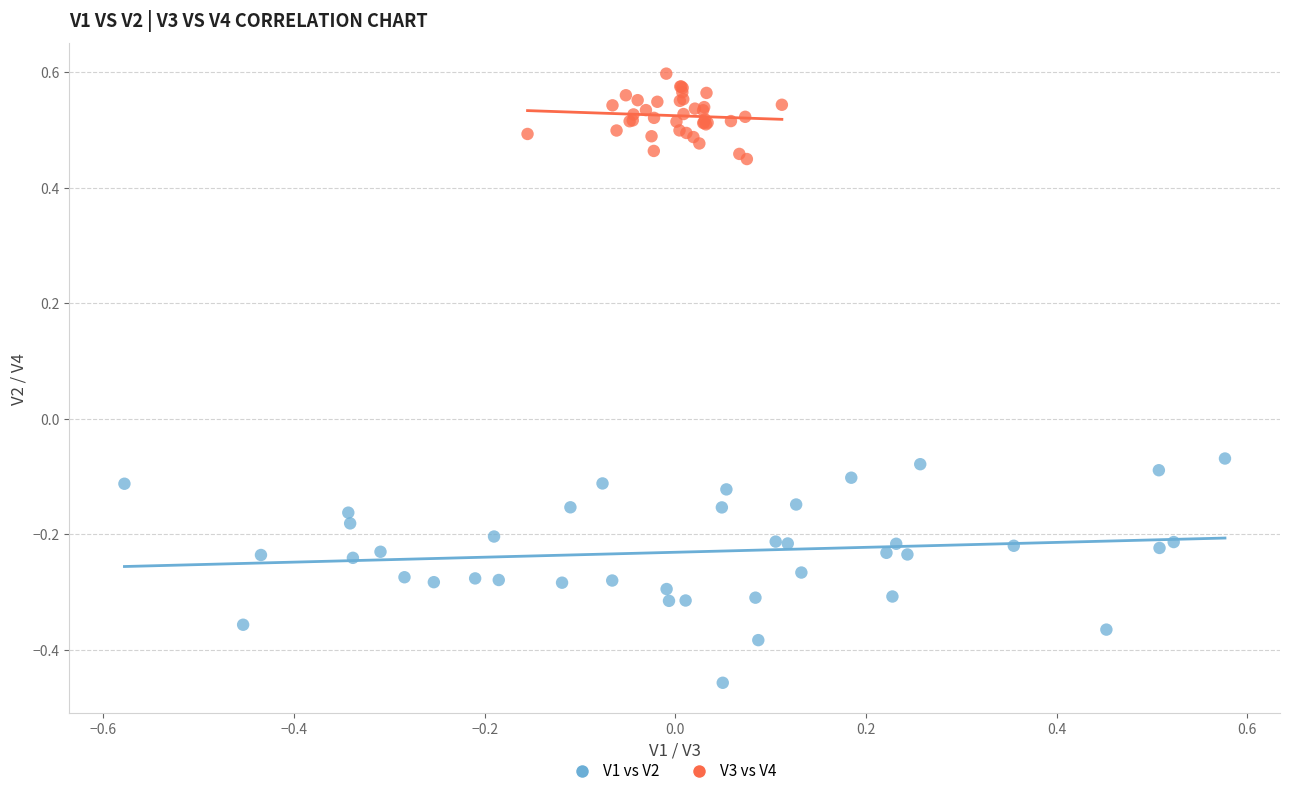

Which series has the largest Y range (max minus min)?

V1 vs V2